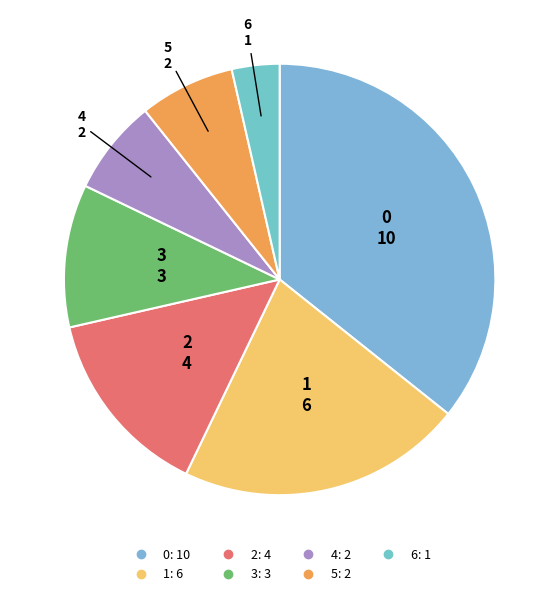

Do 1 and 0 together represent more than half of the pie?

Yes